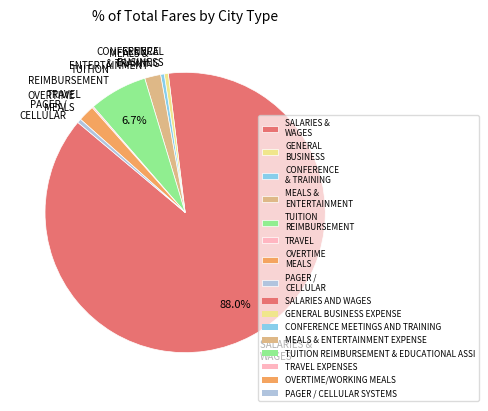

What is the largest slice in the pie chart?

SALARIES & WAGES